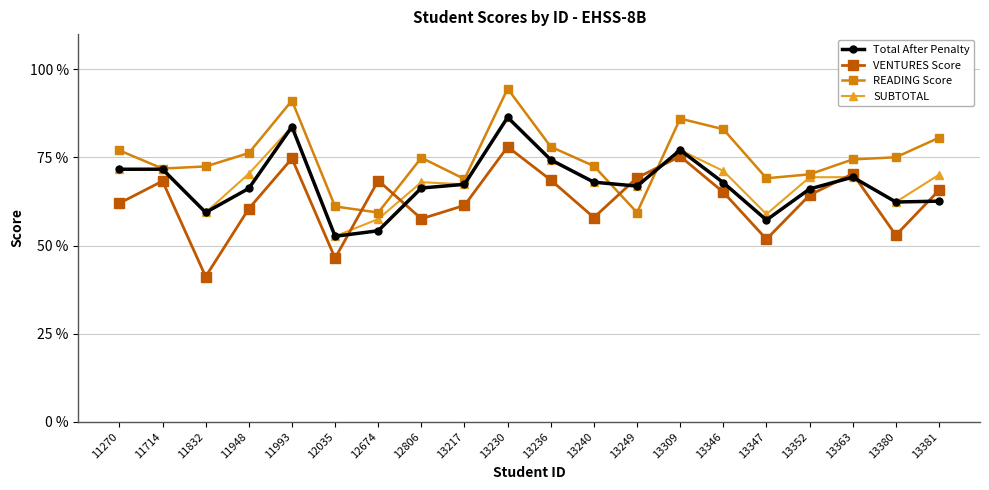

How many series are shown in this chart?

4